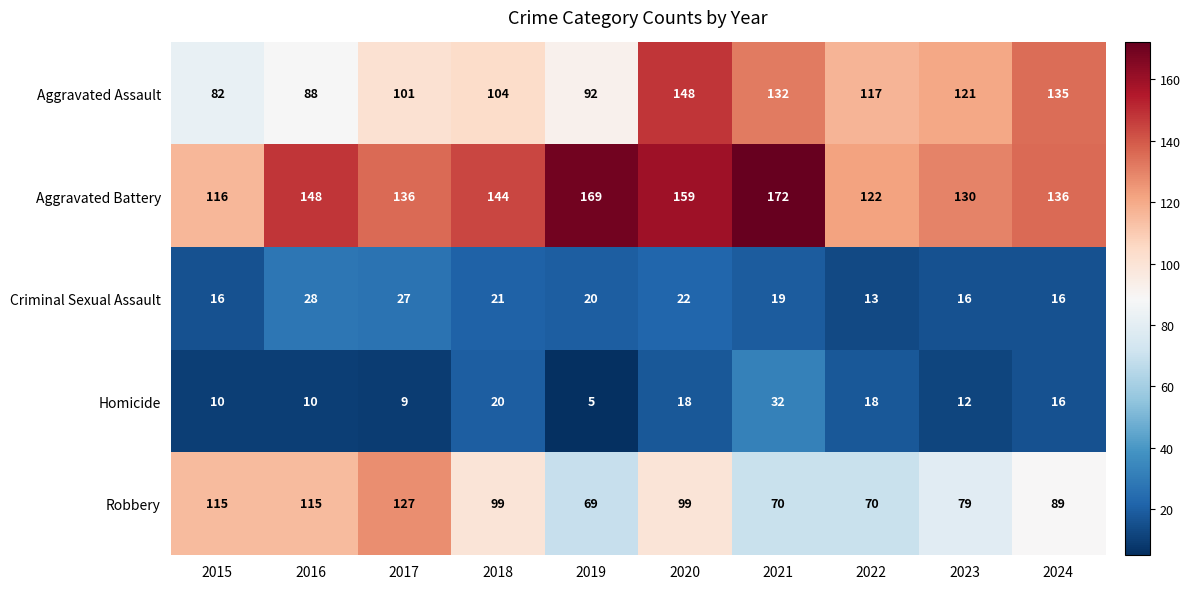

Which series has the largest range (max minus min)?

Aggravated Assault